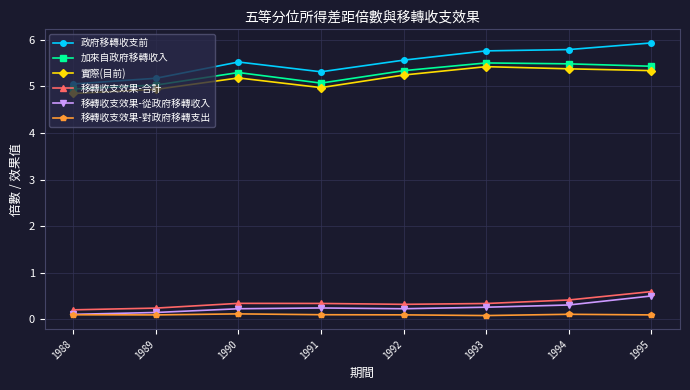

Rank the series at 1990 from highest to lowest value.

政府移轉收支前, 加來自政府移轉收入, 實際(目前), 移轉收支效果-合計, 移轉收支效果-從政府移轉收入, 移轉收支效果-對政府移轉支出